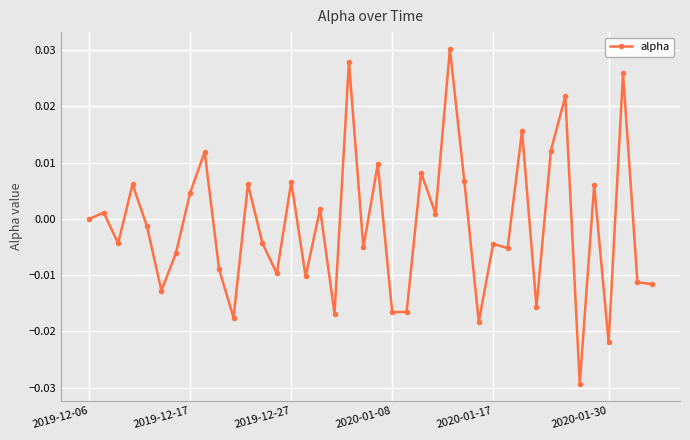

True or false: the data has more than 1 interior local peaks.

True